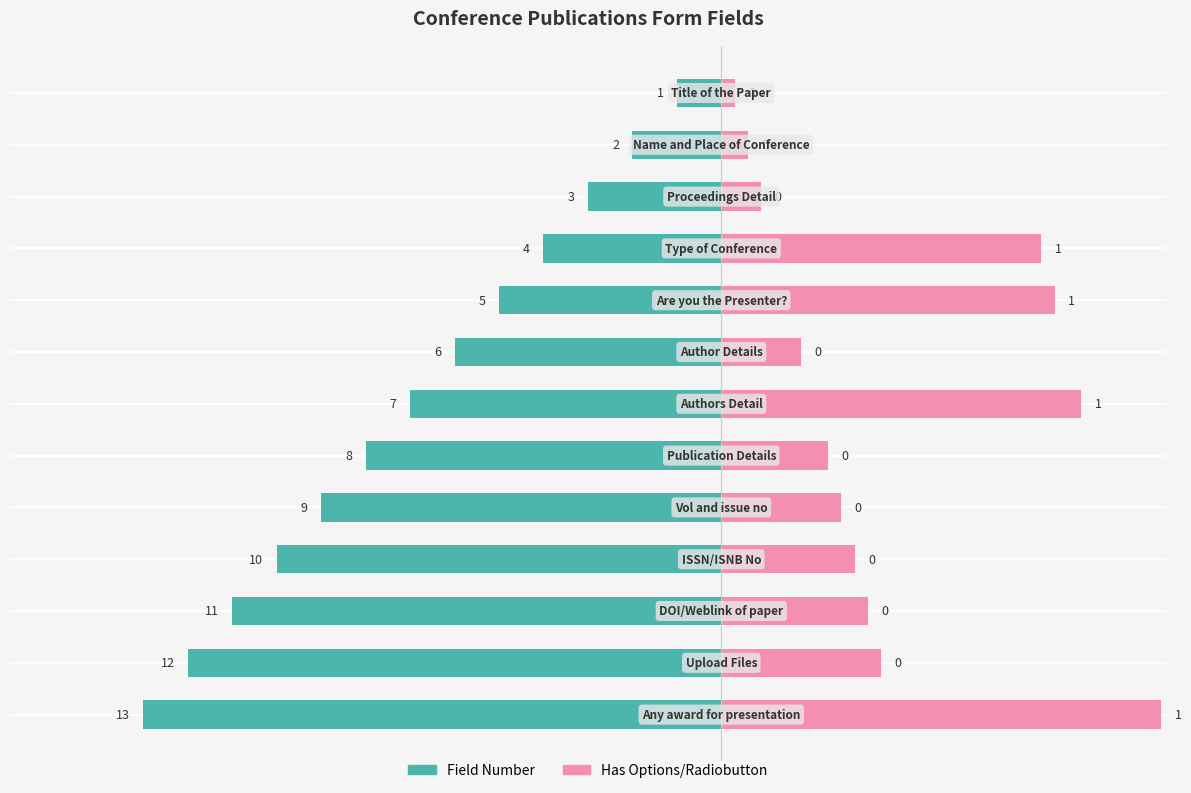

Which series has the largest range (max minus min)?

Field Number